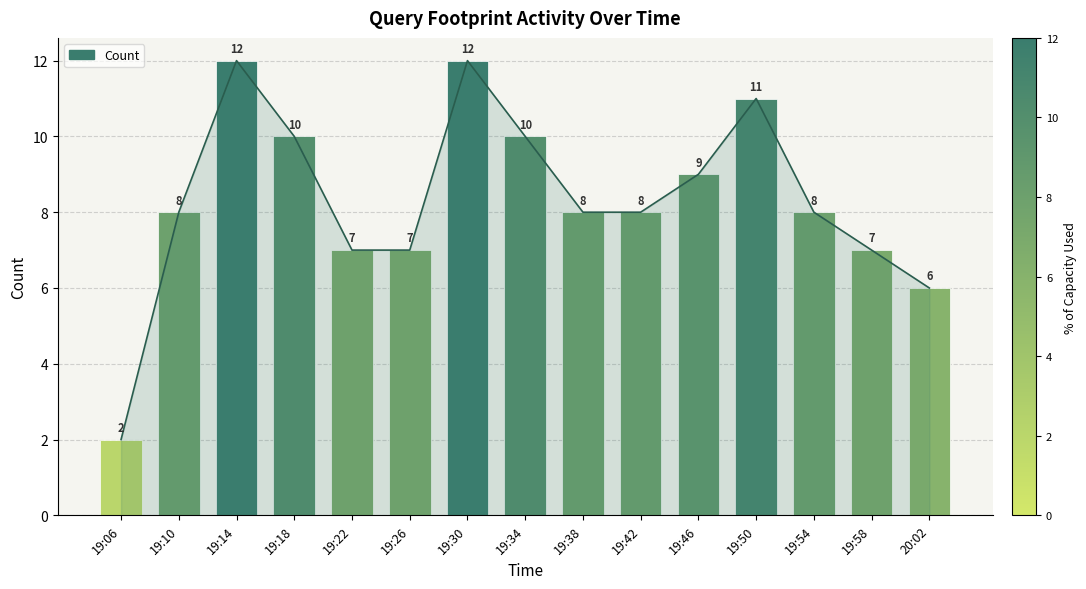

Reading left to right, transcribe all the data shown in this chart.

2	8	12	10	7	7	12	10	8	8	9	11	8	7	6